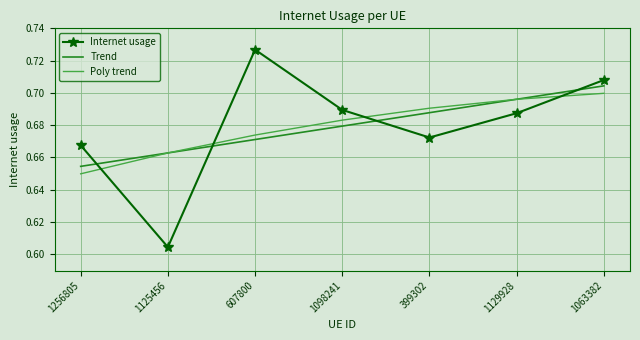

Where is Internet usage nearest to the value 0?

1125456